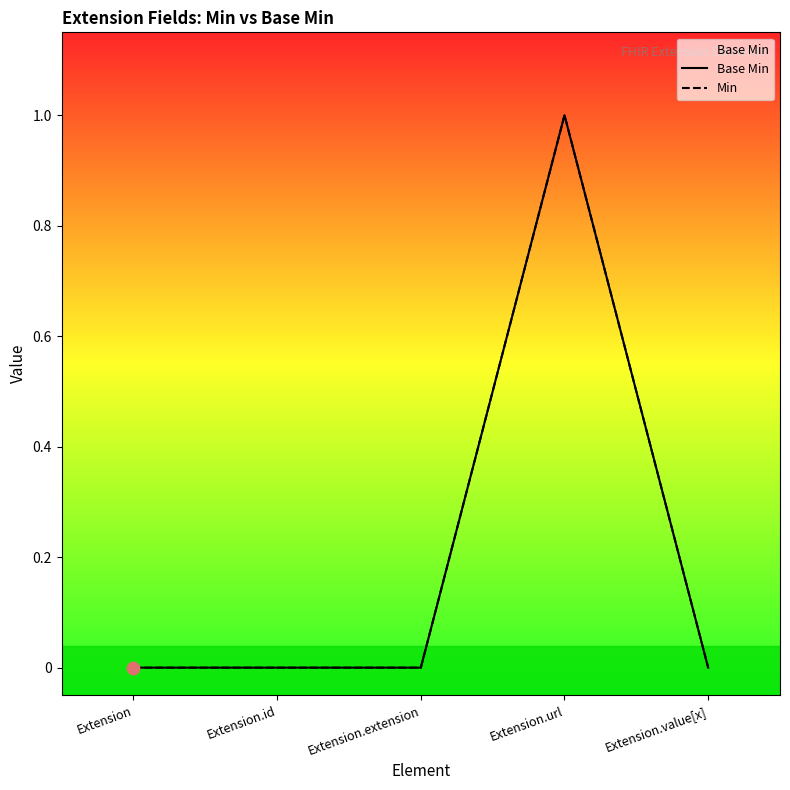

At how many categories does at least one series exceed 0?

1